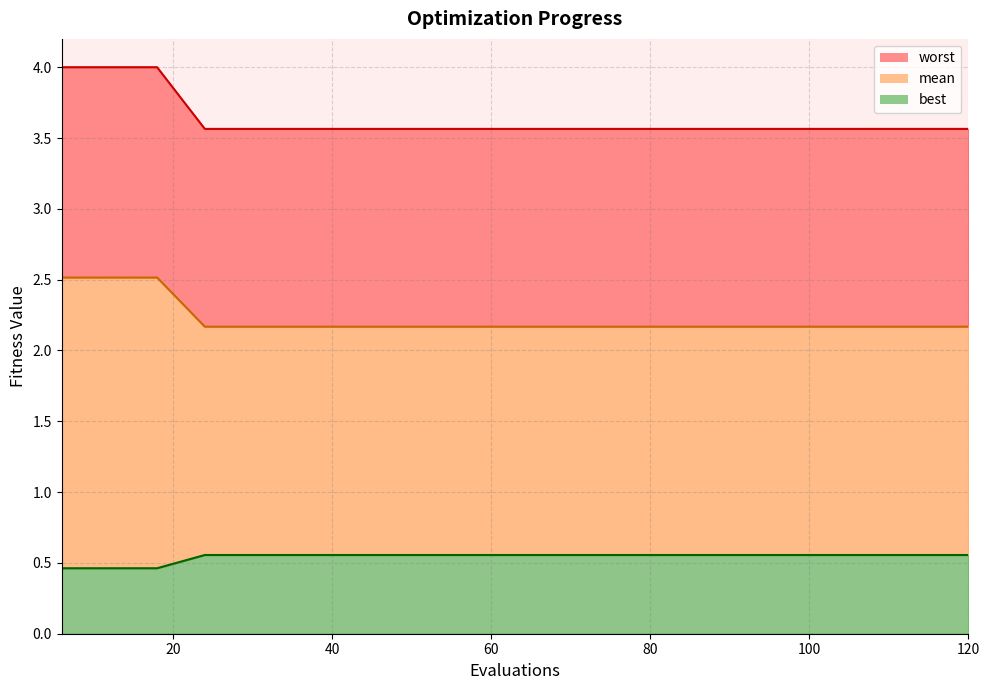

Is the value of worst_line at 9 greater than the value of best_line at 100?

Yes